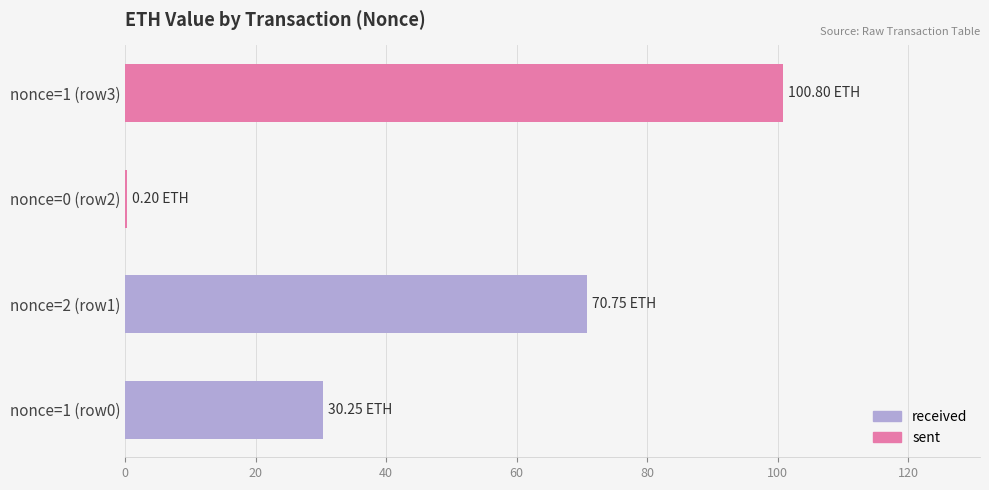

Count the number of categories in the chart.

4